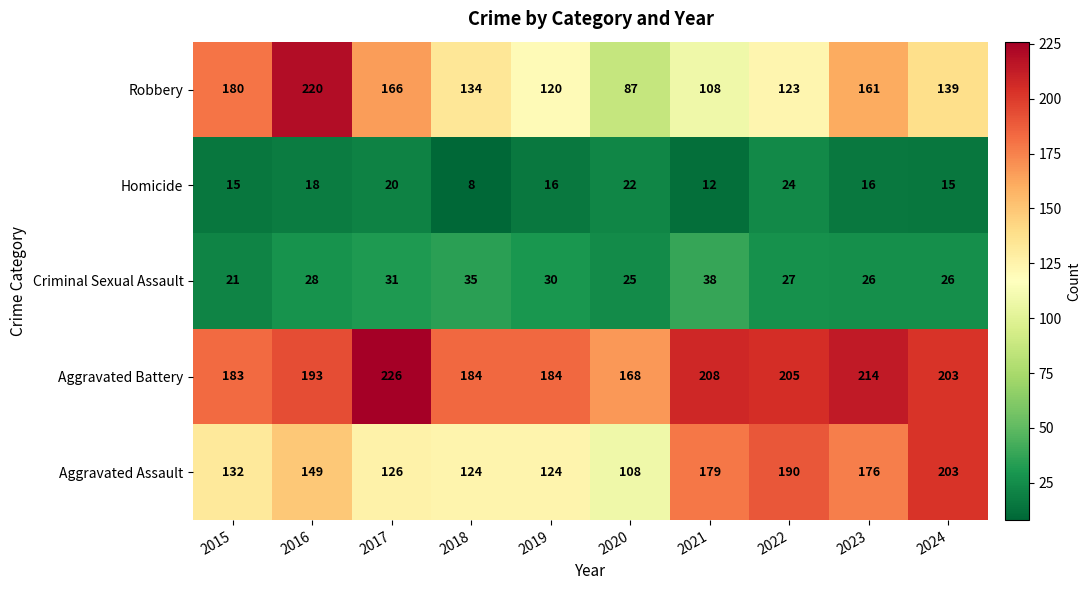

Where is Criminal Sexual Assault nearest to the value 29?

2016